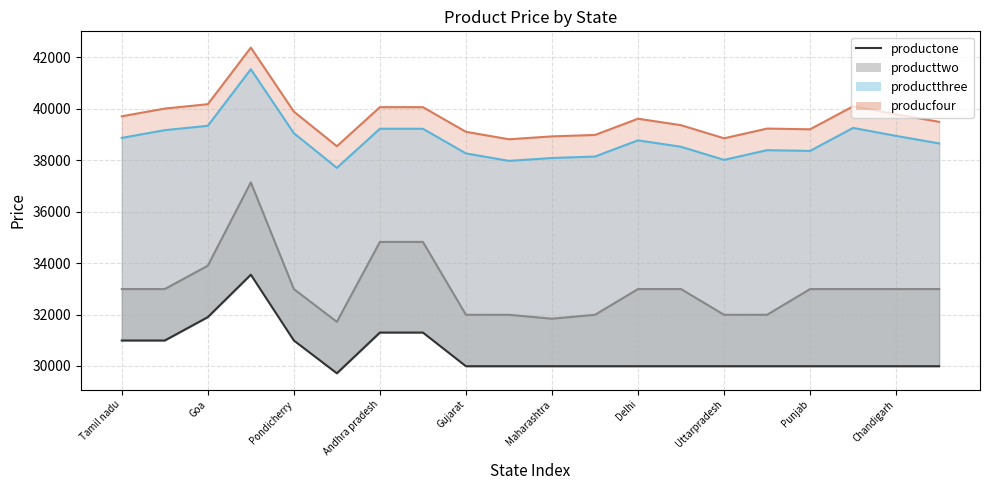

How many values are below 29990?

1